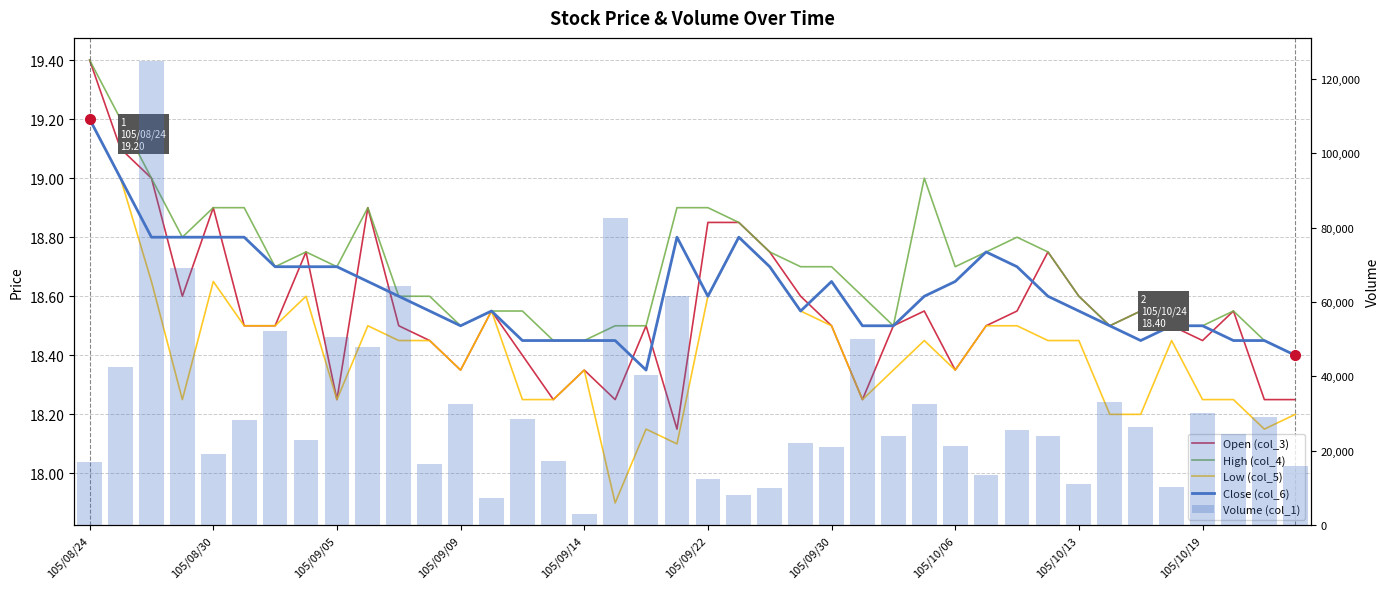

Are the bars grouped side by side (vs. stacked)?

Yes